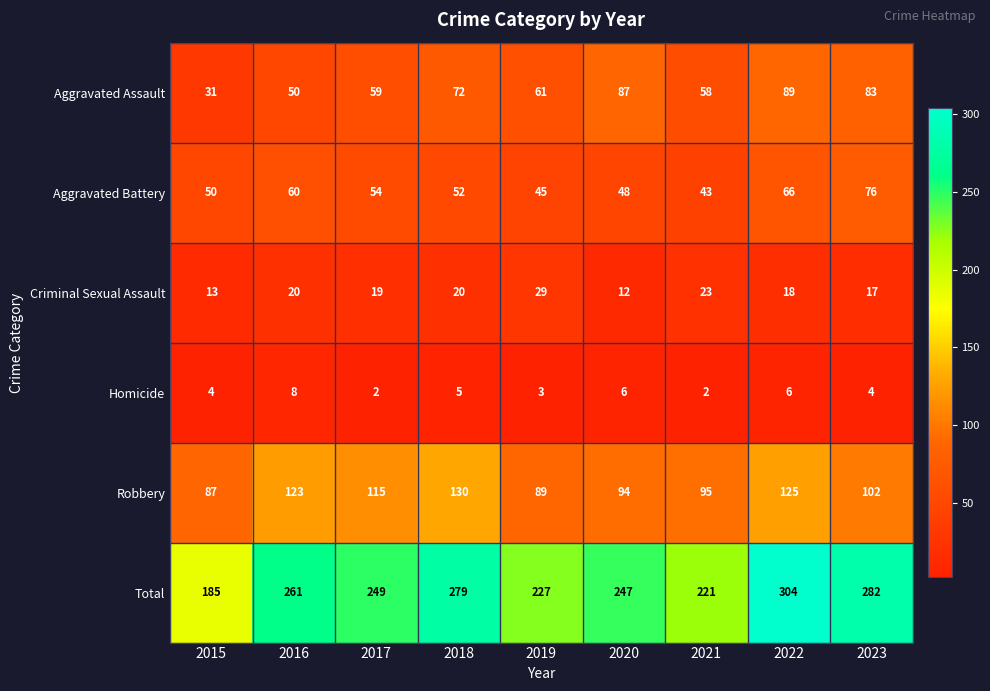

The value of Aggravated Battery at 2019 is 64. True or false?

False